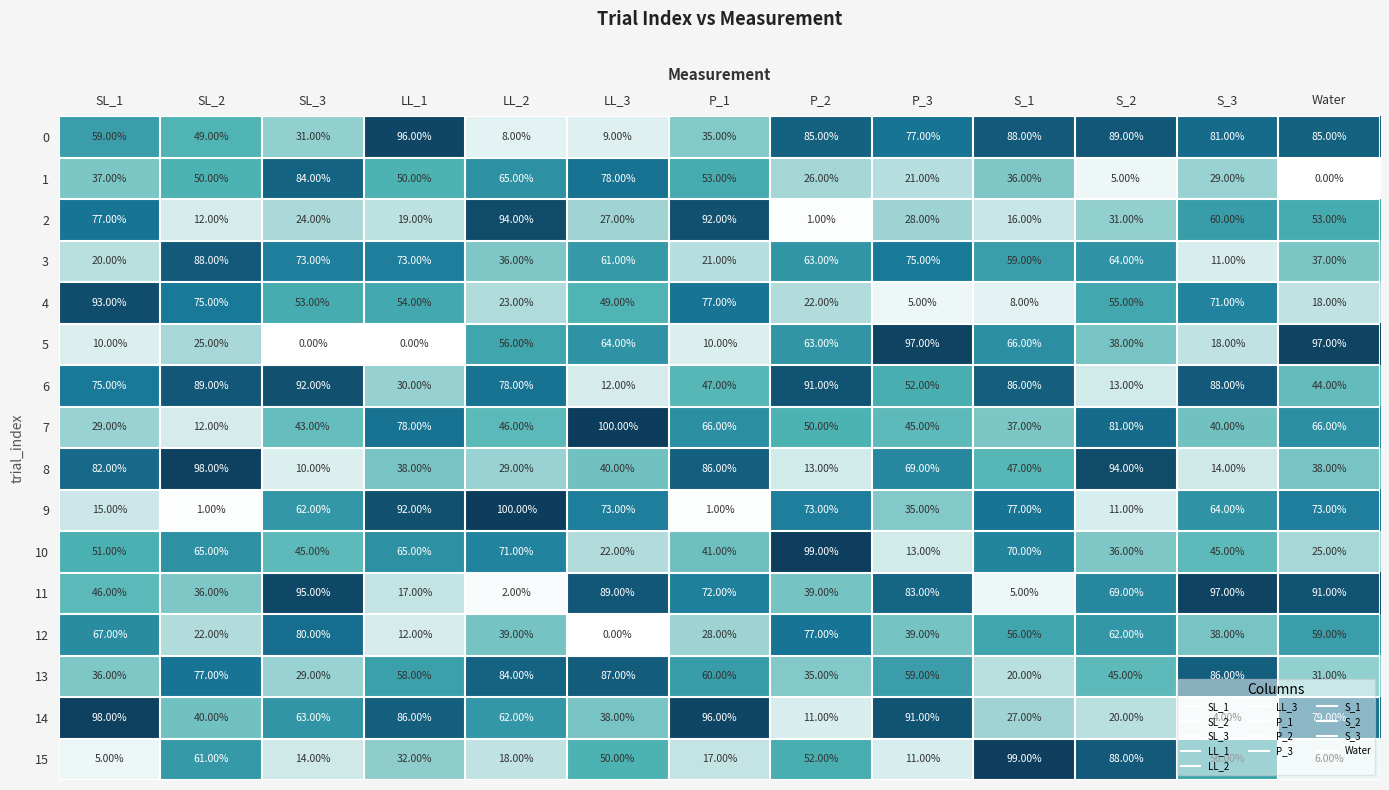

What is the difference between the 9 values at P_3 and LL_2?

65